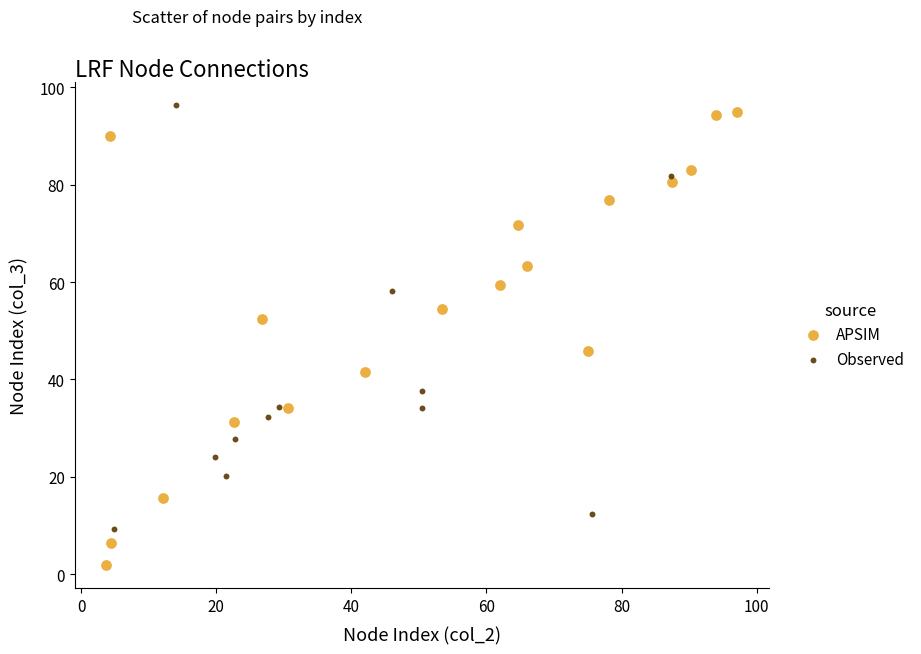

Which series has the largest Y range (max minus min)?

APSIM